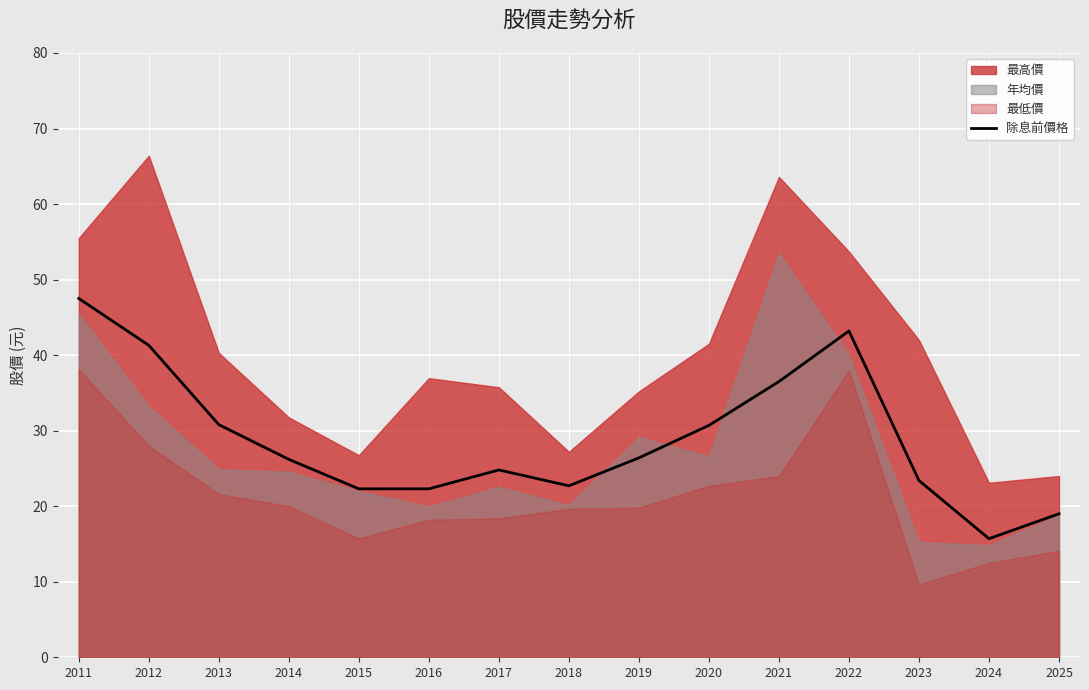

Is it true that 除息前價格 equals 41.3 at 2012?

True